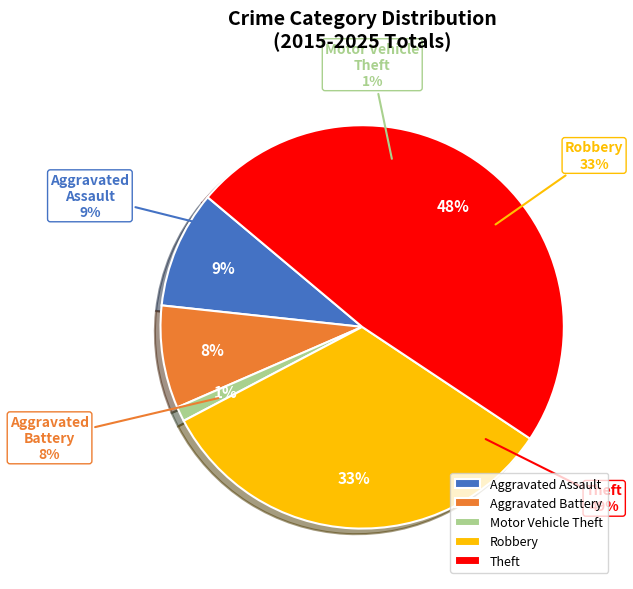

Between Aggravated Assault and Motor Vehicle Theft, which is larger?

Aggravated Assault